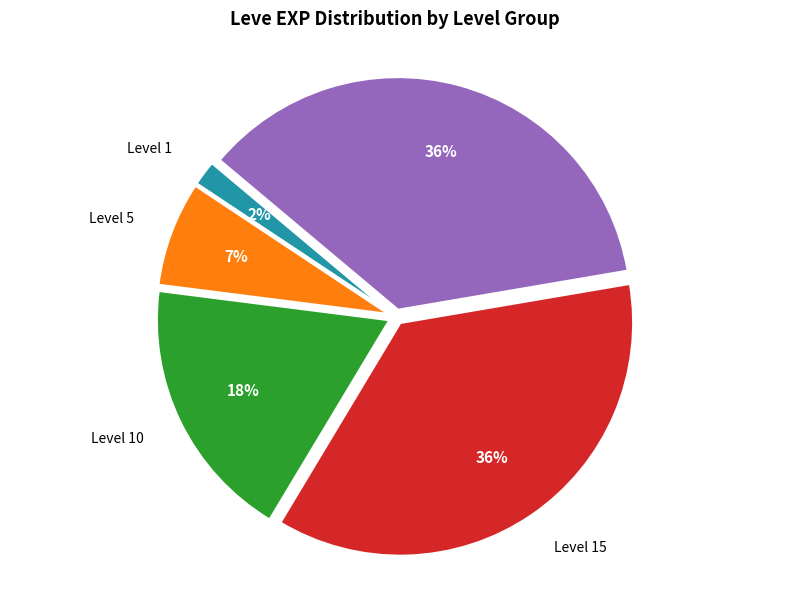

To the nearest percent, what is the average slice percentage?

20%